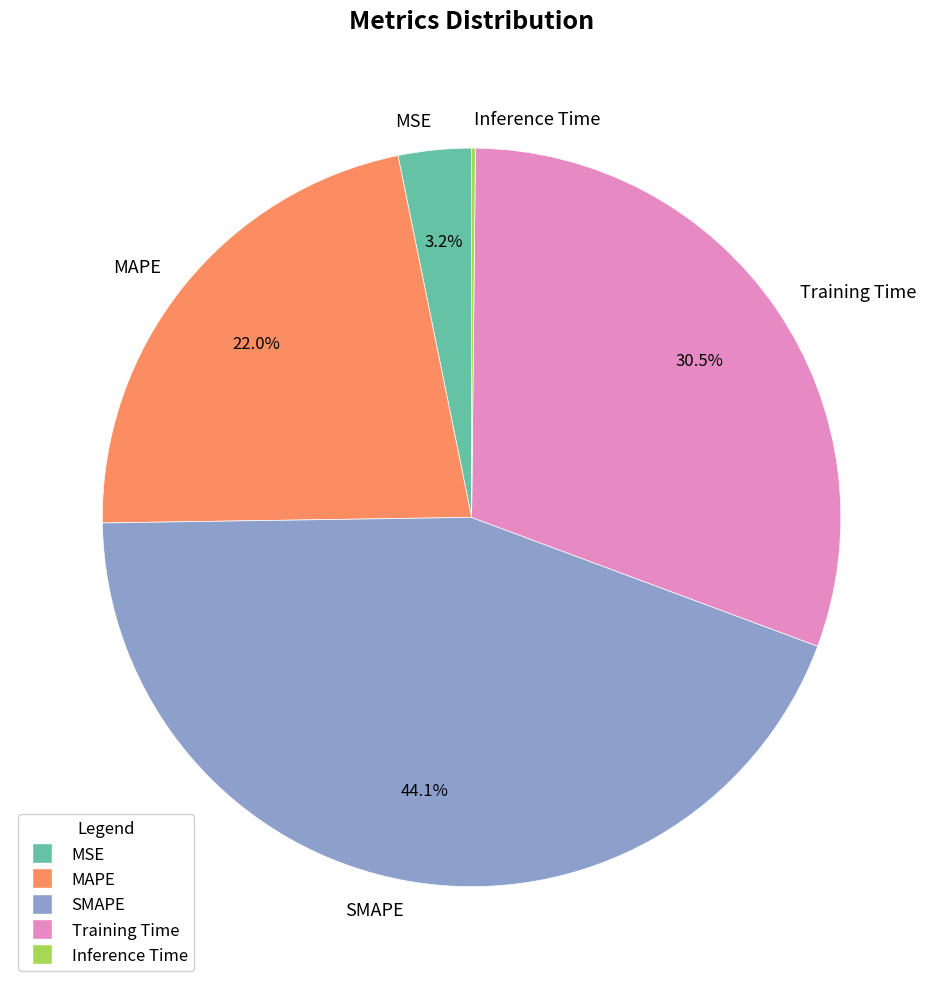

What percentage is NOT represented by SMAPE?

55.9%